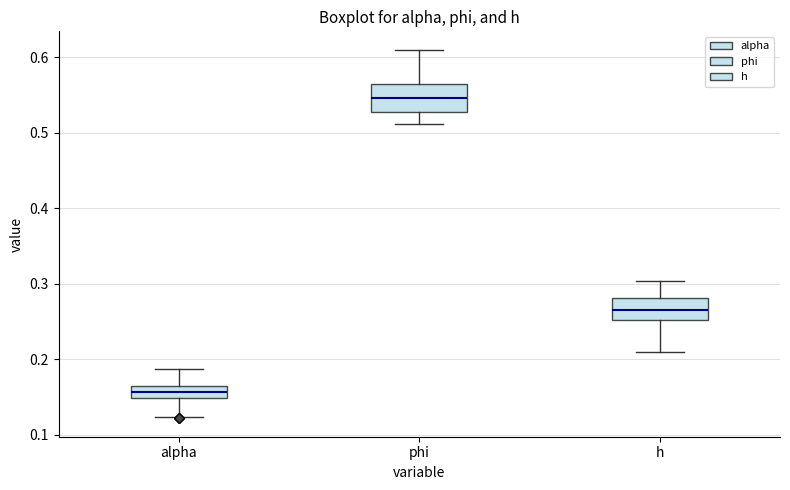

Where is the lower edge of the box for h on the y-axis? The values are not printed on the chart, so give them approximately, as read against the axis.

0.25